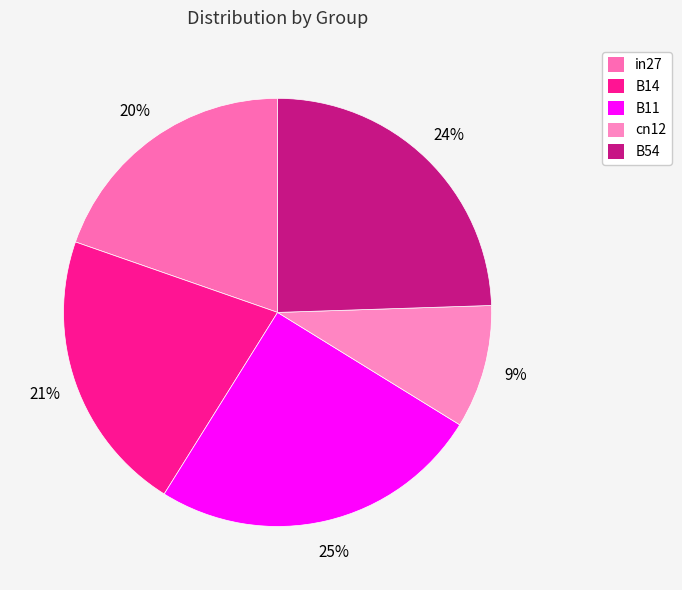

To the nearest percent, what is the difference between the B14 and B11 slice percentages?

4%